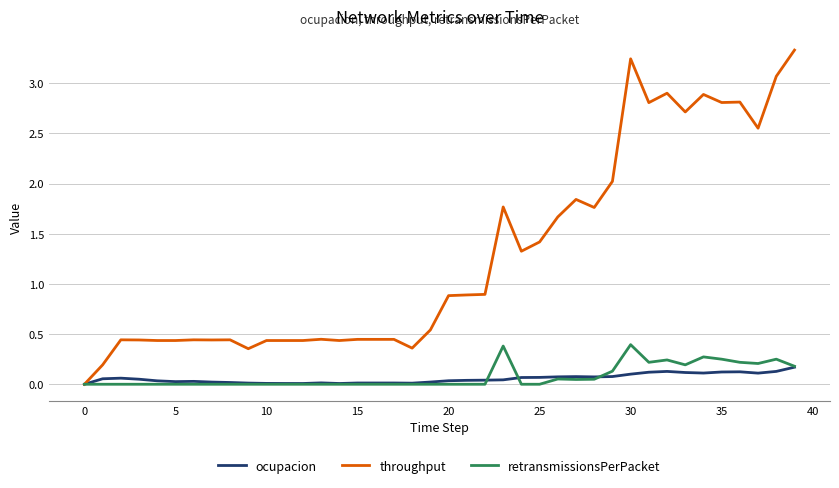

Which series has the largest total across all categories?

throughput